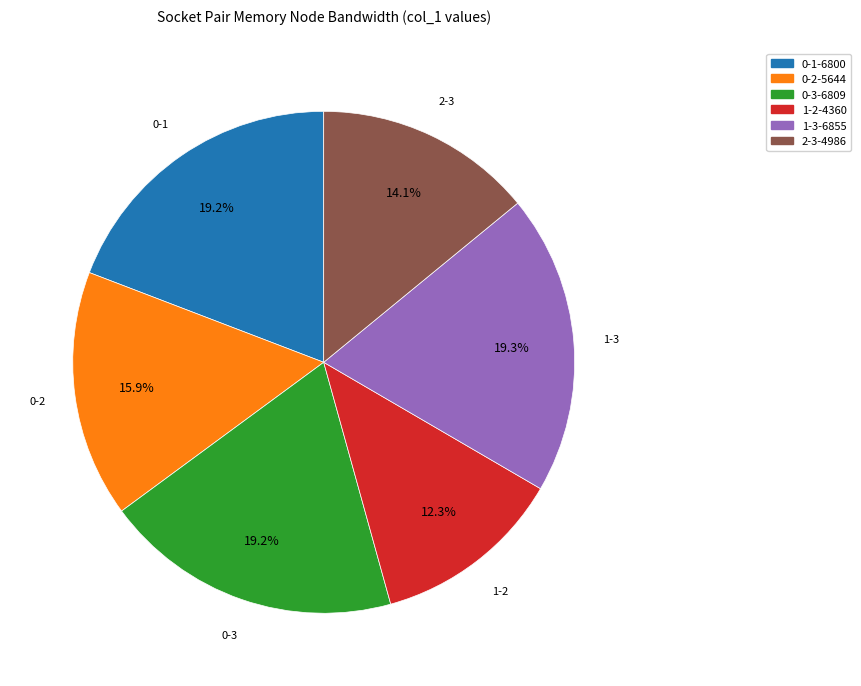

To the nearest percent, what portion does 2-3 represent?

14%